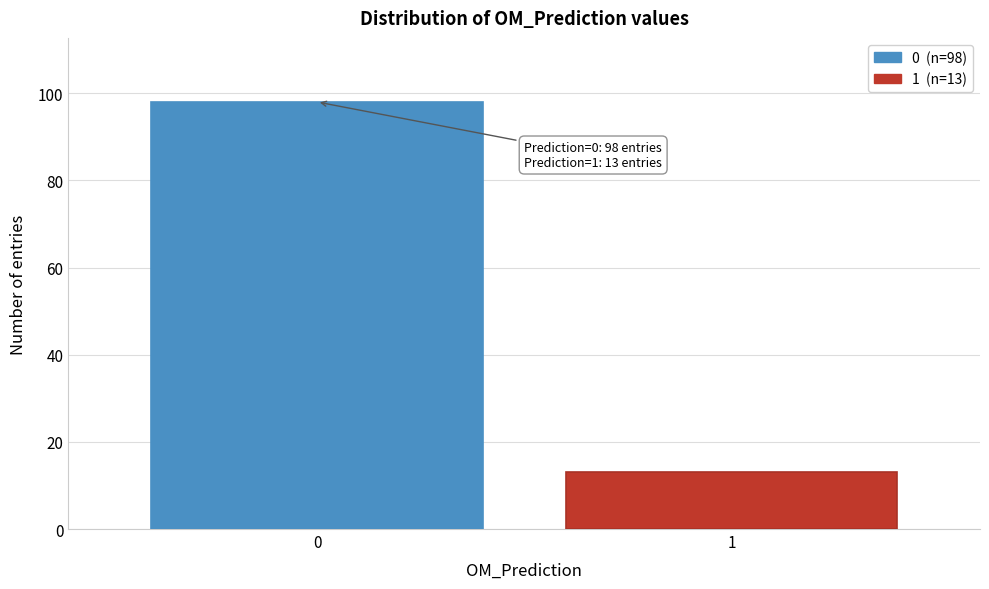

Reading left to right, transcribe all the data shown in this chart.

0=98	1=13